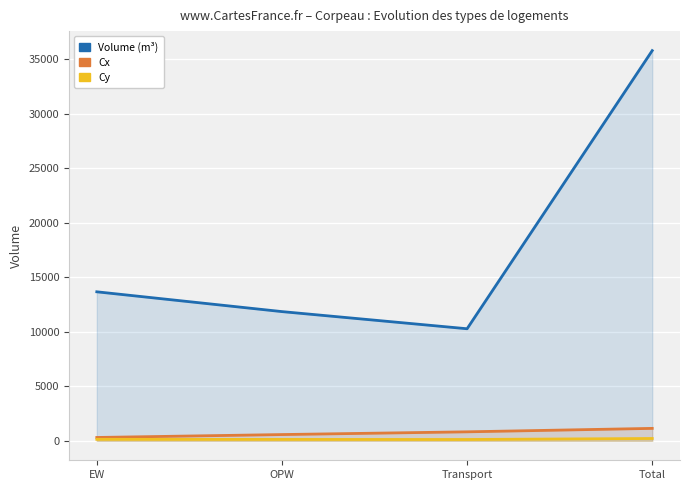

Which category has the lowest value in the Volume (m³) series?

Transport